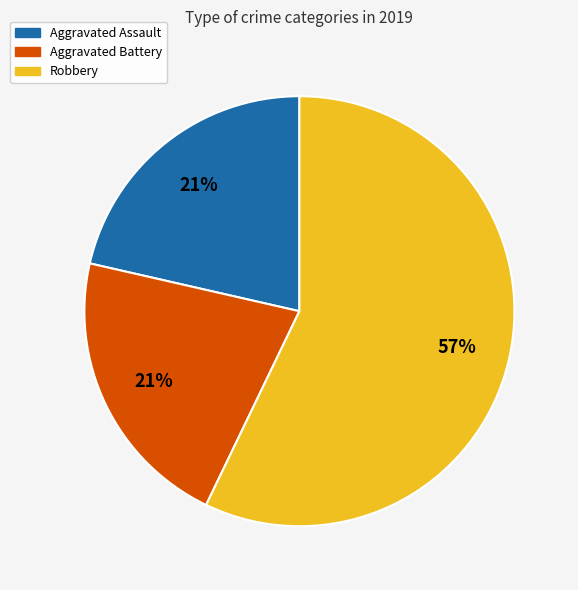

To the nearest percent, what portion does Aggravated Assault represent?

21%